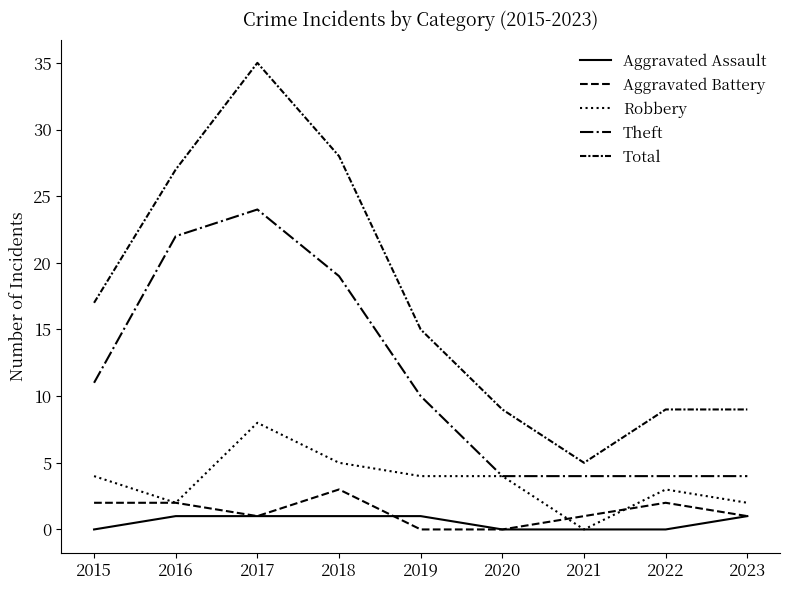

Reading left to right, list all the values displayed in this chart.

Aggravated Assault: 2015=0	2016=1	2017=1	2018=1	2019=1	2020=0	2021=0	2022=0	2023=1
Aggravated Battery: 2015=2	2016=2	2017=1	2018=3	2019=0	2020=0	2021=1	2022=2	2023=1
Robbery: 2015=4	2016=2	2017=8	2018=5	2019=4	2020=4	2021=0	2022=3	2023=2
Theft: 2015=11	2016=22	2017=24	2018=19	2019=10	2020=4	2021=4	2022=4	2023=4
Total: 2015=17	2016=27	2017=35	2018=28	2019=15	2020=9	2021=5	2022=9	2023=9